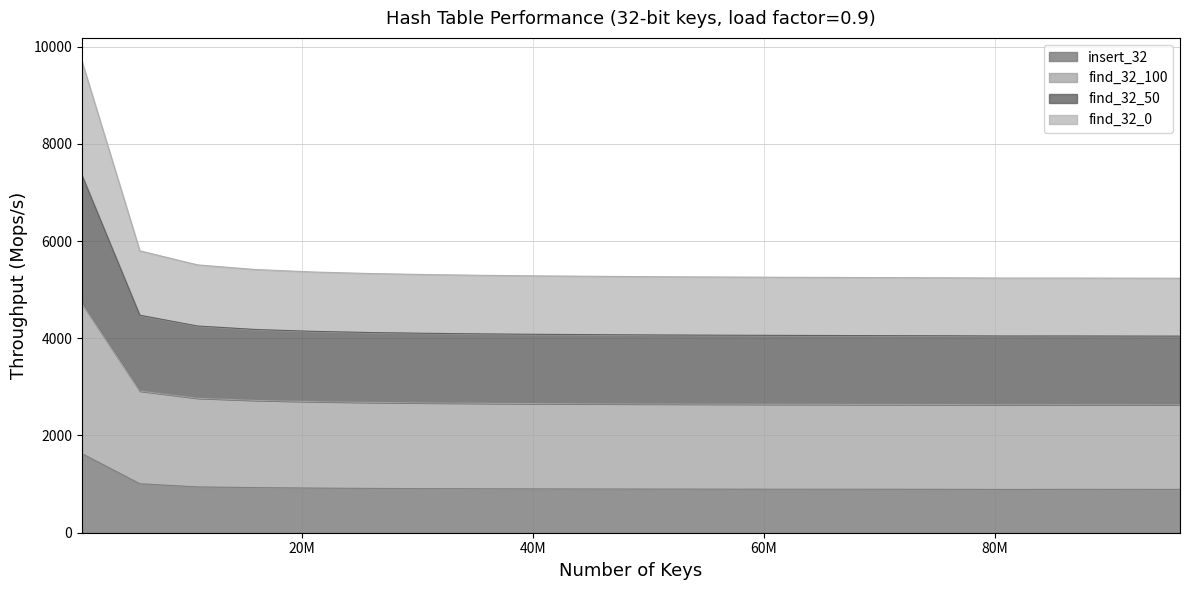

At which label does find_32_0 first exceed 2651?

1000000